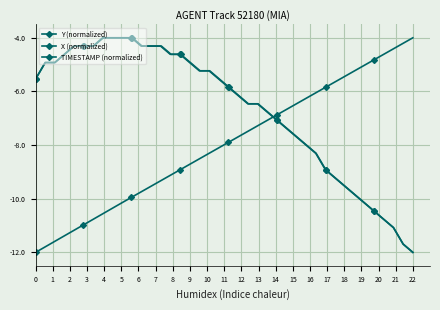

What is the value of the X (normalized) point at the 15th from the left?

-4.6